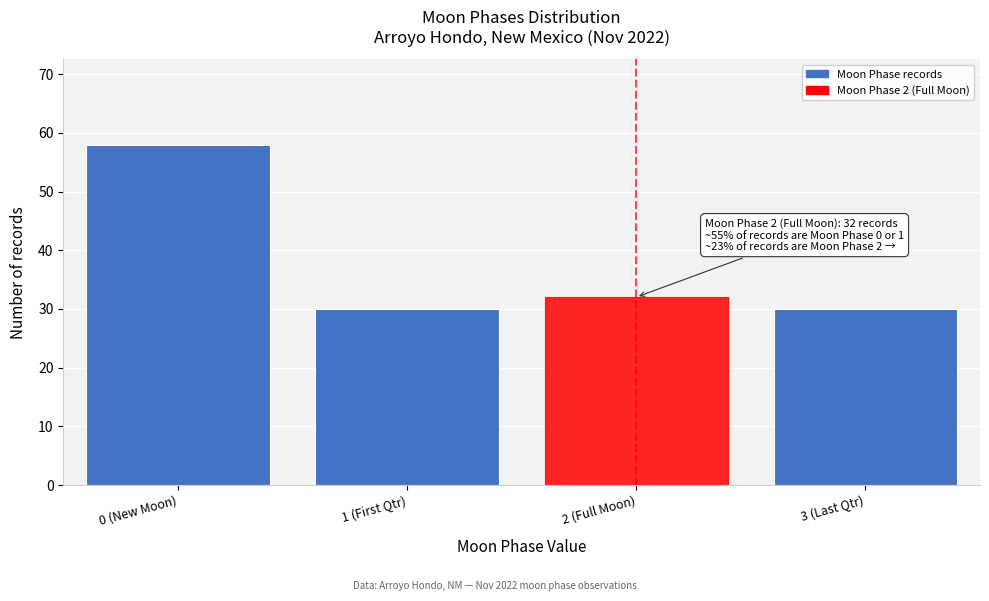

Reading right to left, extract all data points from this chart.

30	32	30	58